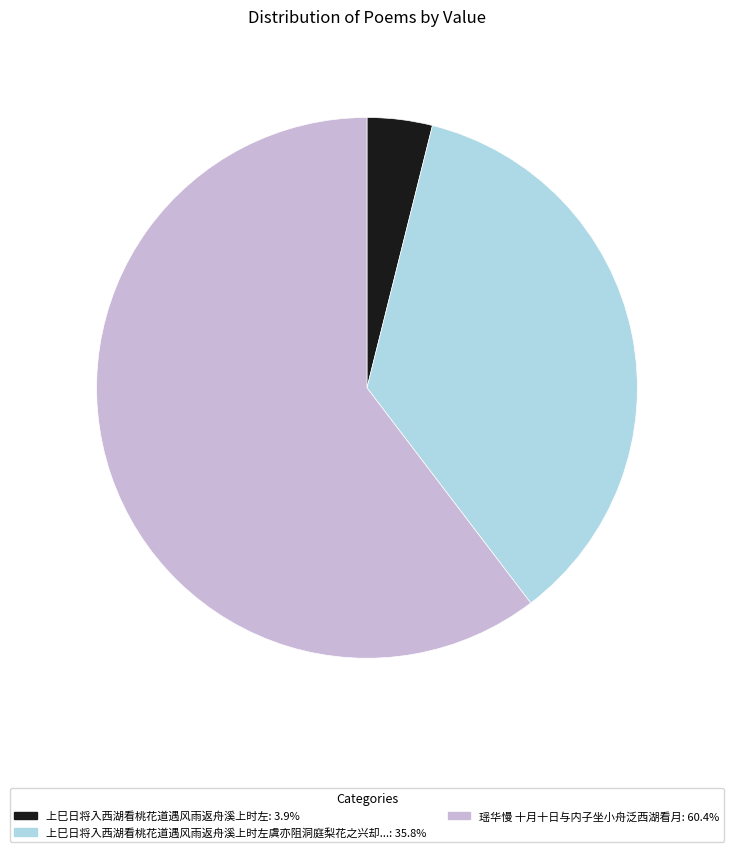

Does any single category account for the majority?

Yes